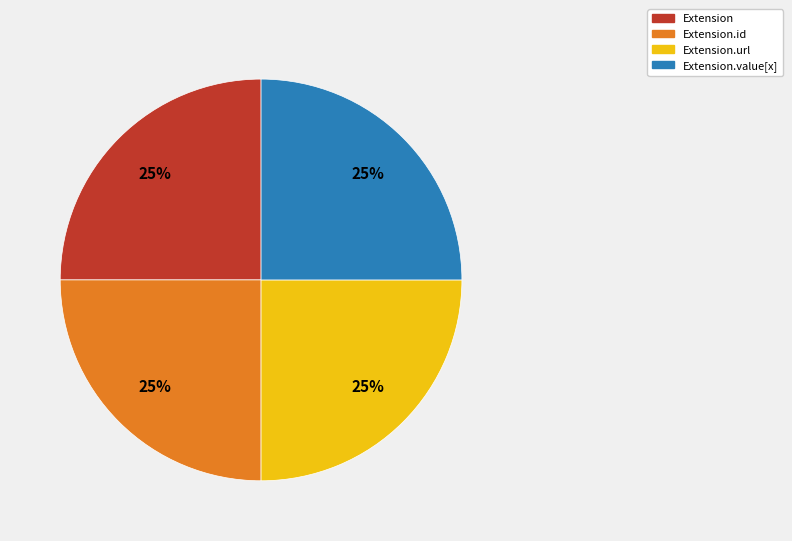

Is there a majority slice in this chart?

No